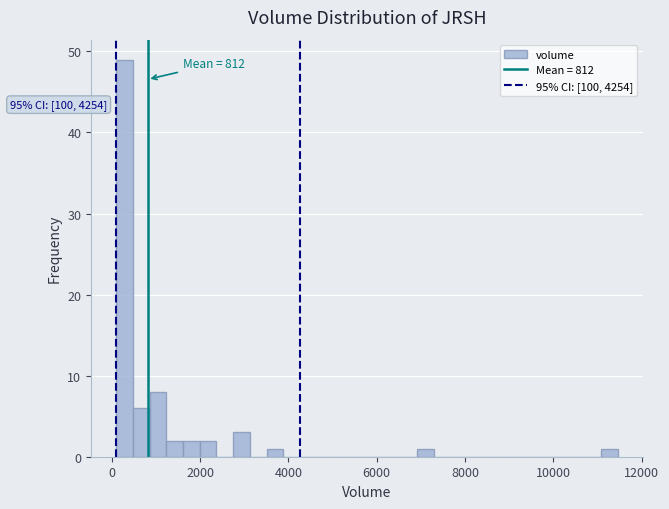

Around what value on the x-axis is the tallest bar? Give the approximate position of its centre, as read against the axis.

200